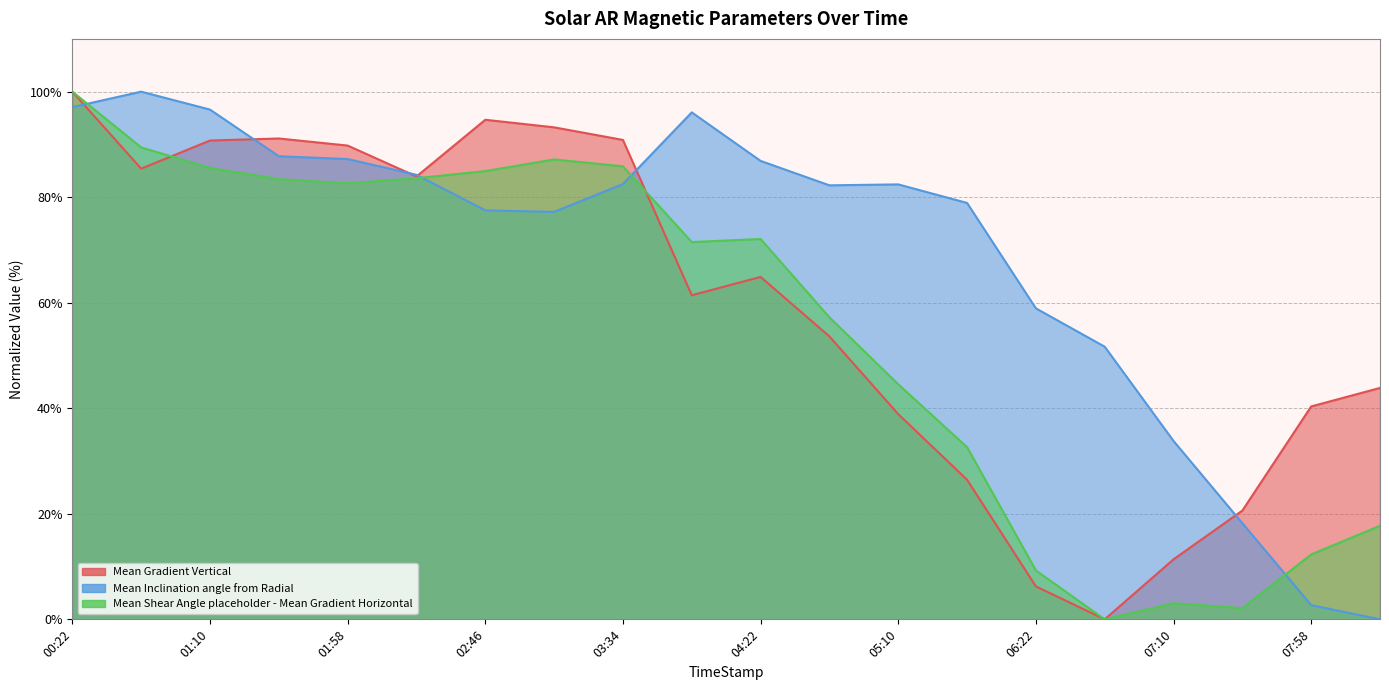

What is the difference between the maximum and second lowest values in the Mean Shear Angle placeholder - Mean Gradient Horizontal series?

97.9